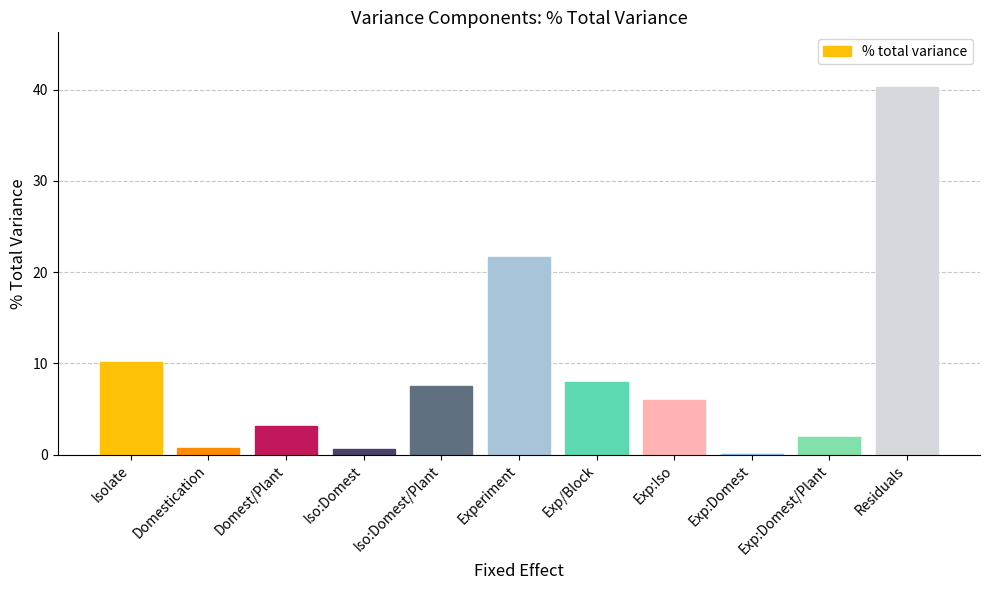

How many values exceed 5?

6